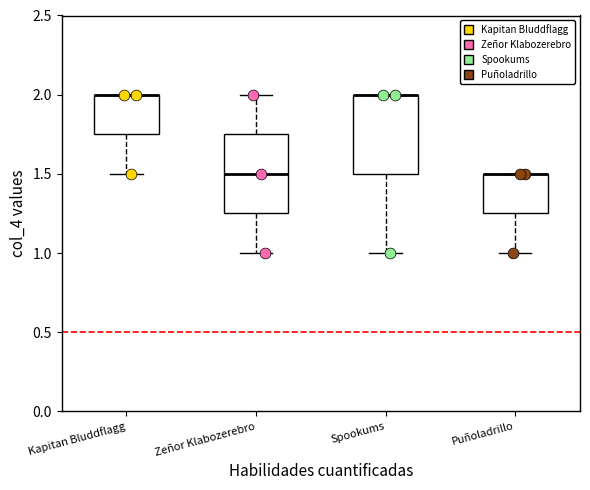

Reading left to right, transcribe this box plot: for each box, give where its median line is, the range the box spans, and where its two whiskers end, as read against the y-axis. The values are not printed on the chart, so give them approximately, as read against the axis.

Kapitan Bluddflagg: median 2.00 (drawn on the box's upper edge), box 1.75 to 2.00, whiskers 1.50 to 2.00
Zeñor Klabozerebro: median 1.50, box 1.25 to 1.75, whiskers 1.00 to 2.00
Spookums: median 2.00 (drawn on the box's upper edge), box 1.50 to 2.00, whiskers 1.00 to 2.00
Puñoladrillo: median 1.50 (drawn on the box's upper edge), box 1.25 to 1.50, whiskers 1.00 to 1.50